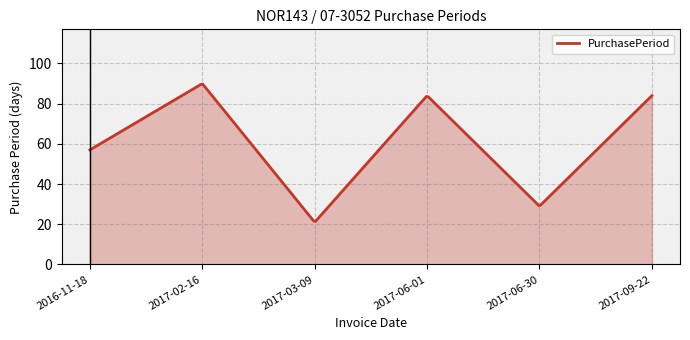

What is the difference between the maximum and minimum values?

68.3